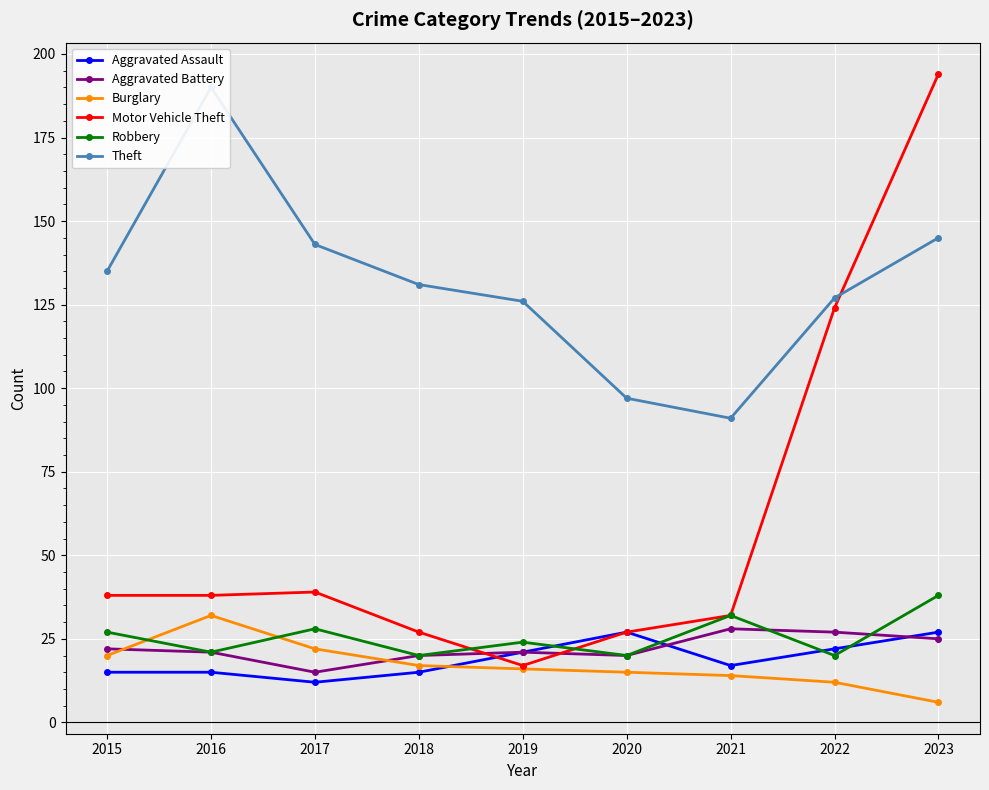

Rank the series at 2022 from lowest to highest value.

Burglary, Robbery, Aggravated Assault, Aggravated Battery, Motor Vehicle Theft, Theft